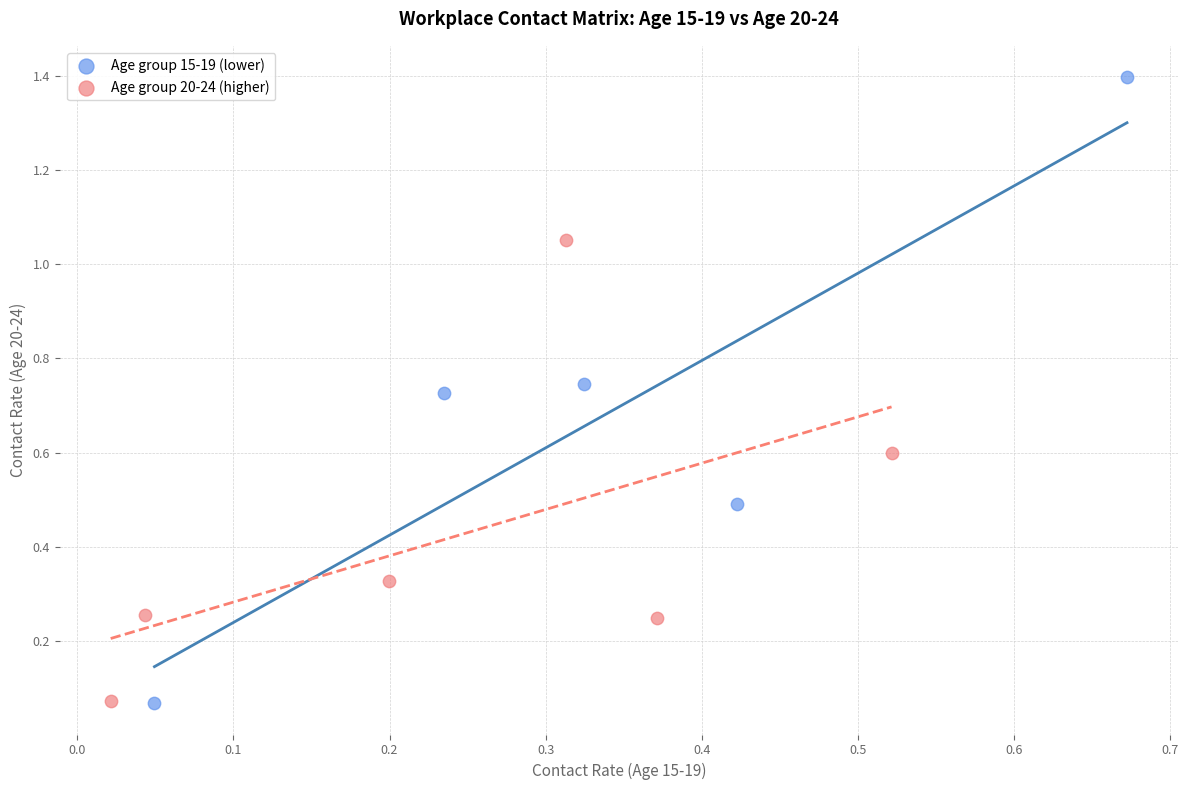

Which series contains the highest Y value?

Age group 15-19 (lower)